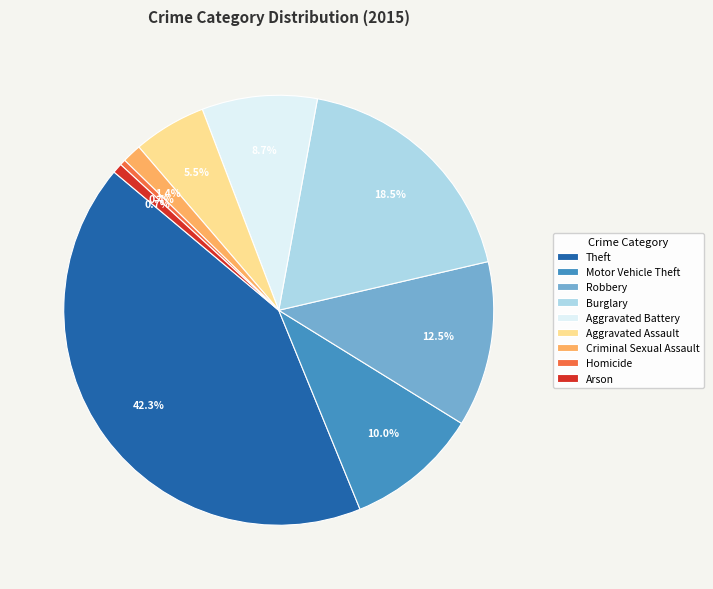

What is the largest slice in the pie chart?

Theft